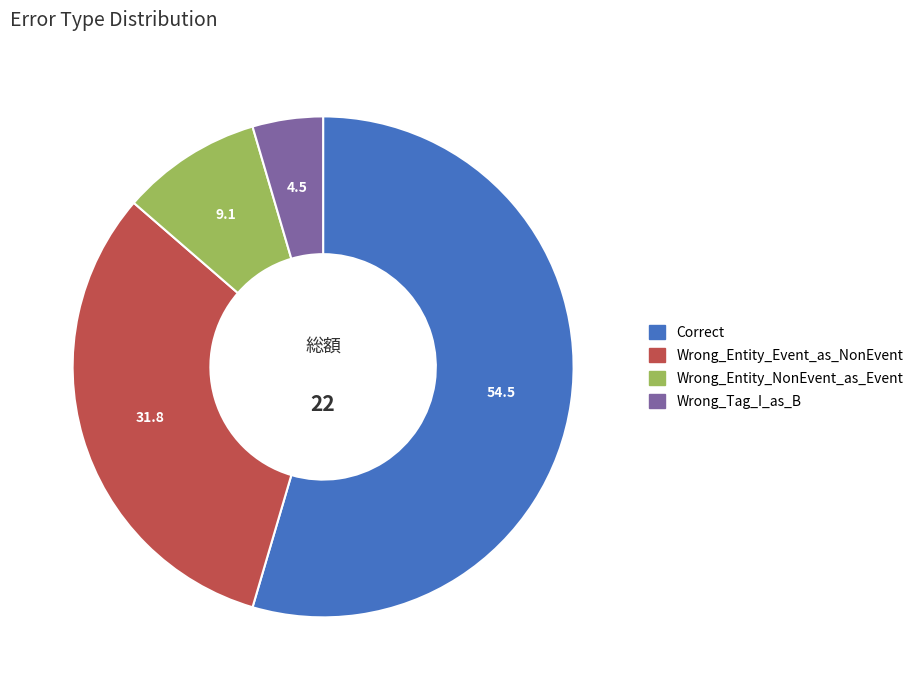

Approximately how many times larger is the value at Wrong_Entity_NonEvent_as_Event compared to Wrong_Entity_Event_as_NonEvent?

0.3